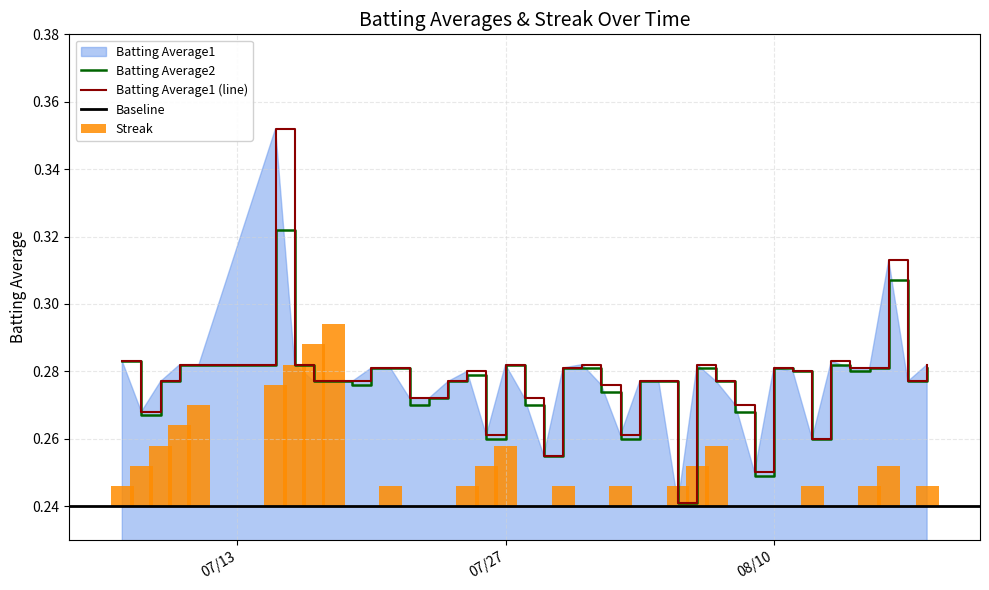

The value of Batting Average2 at 23 is 0.4. True or false?

False